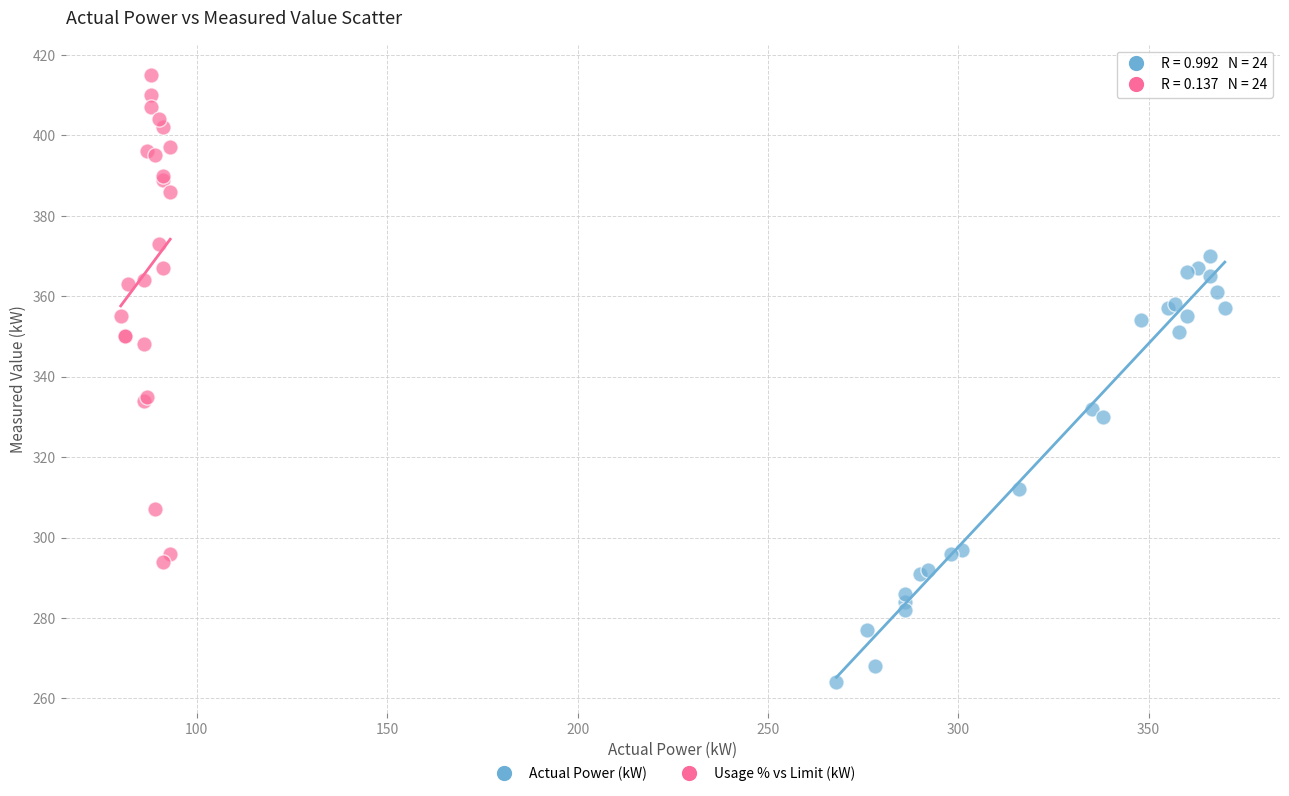

Which series has the widest spread of Y values?

Usage % vs Limit (kW)